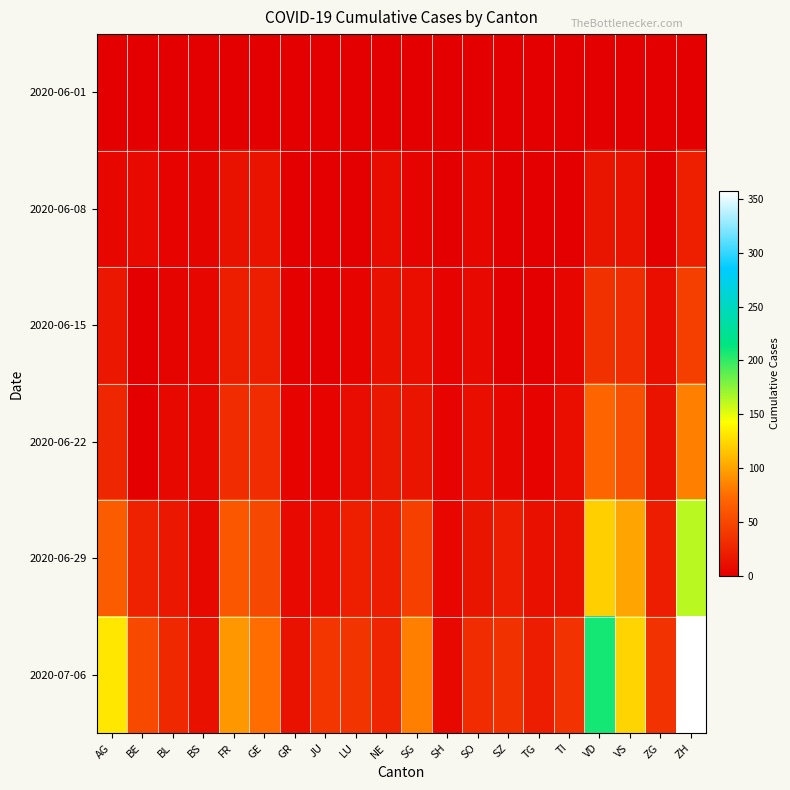

Reading left to right, list all the values displayed in this chart.

2020-06-01: AG=0	BE=0	BL=1	BS=0	FR=0	GE=1	GR=0	JU=0	LU=0	NE=0	SG=0	SH=0	SO=0	SZ=0	TG=0	TI=0	VD=0	VS=1	ZG=0	ZH=0
2020-06-08: AG=5	BE=8	BL=3	BS=4	FR=13	GE=14	GR=1	JU=0	LU=1	NE=9	SG=4	SH=1	SO=6	SZ=0	TG=1	TI=1	VD=16	VS=14	ZG=1	ZH=23
2020-06-15: AG=17	BE=0	BL=4	BS=5	FR=22	GE=22	GR=2	JU=1	LU=3	NE=12	SG=11	SH=3	SO=8	SZ=1	TG=1	TI=6	VD=35	VS=32	ZG=11	ZH=45
2020-06-22: AG=28	BE=0	BL=7	BS=7	FR=32	GE=32	GR=3	JU=3	LU=10	NE=18	SG=16	SH=3	SO=11	SZ=6	TG=3	TI=11	VD=71	VS=56	ZG=14	ZH=83
2020-06-29: AG=65	BE=25	BL=17	BS=7	FR=61	GE=51	GR=8	JU=11	LU=23	NE=21	SG=46	SH=5	SO=16	SZ=21	TG=12	TI=13	VD=121	VS=101	ZG=21	ZH=162
2020-07-06: AG=132	BE=52	BL=29	BS=12	FR=95	GE=75	GR=13	JU=39	LU=37	NE=27	SG=83	SH=7	SO=32	SZ=35	TG=21	TI=36	VD=208	VS=123	ZG=36	ZH=357